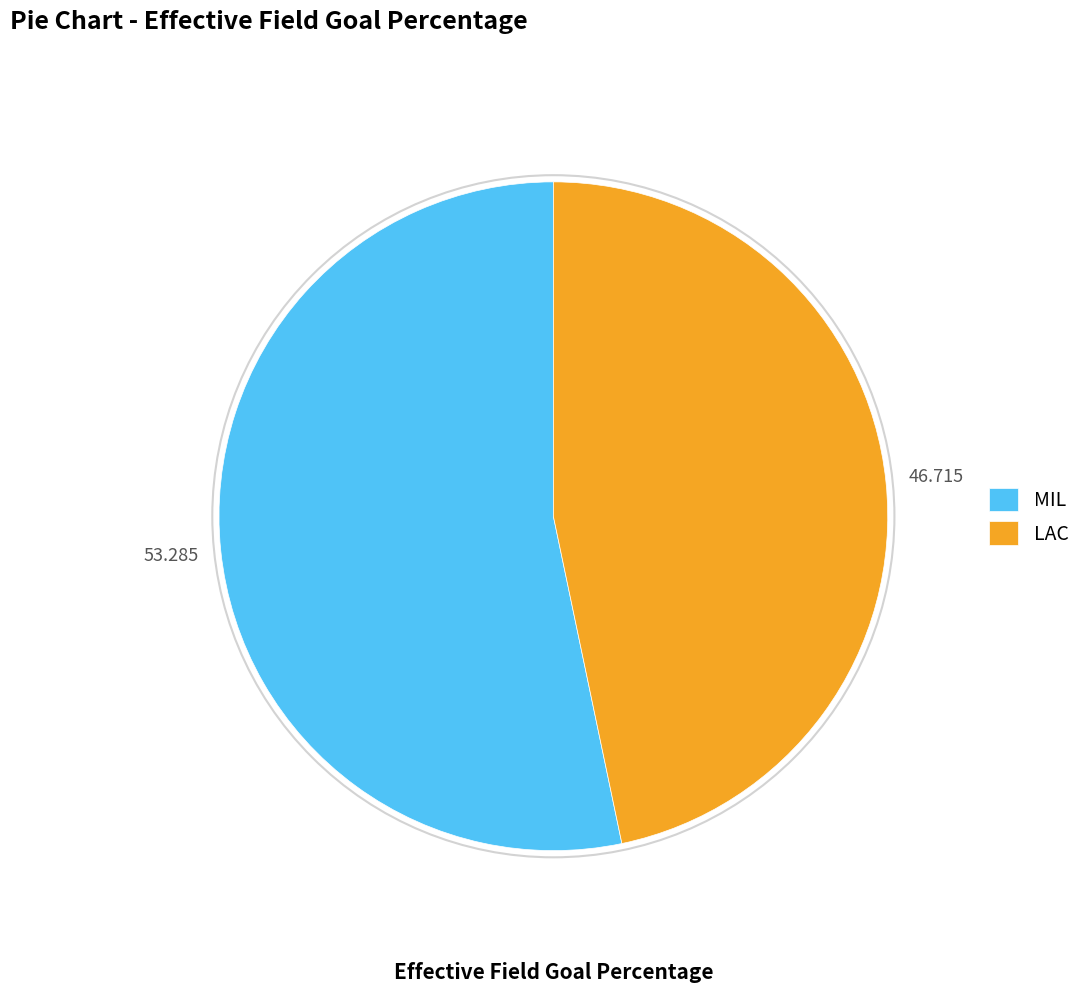

Do LAC and MIL together represent more than half of the pie?

Yes